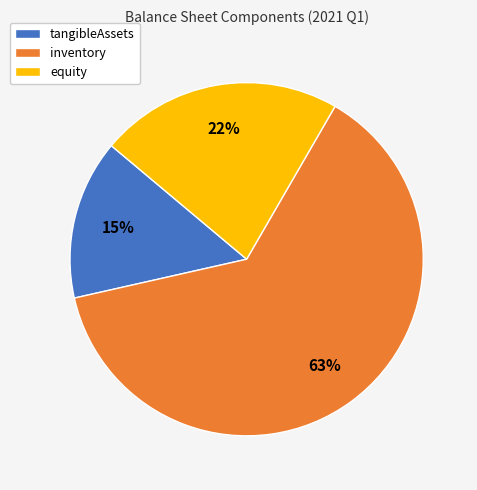

Rank the categories by value from highest to lowest.

inventory, equity, tangibleAssets